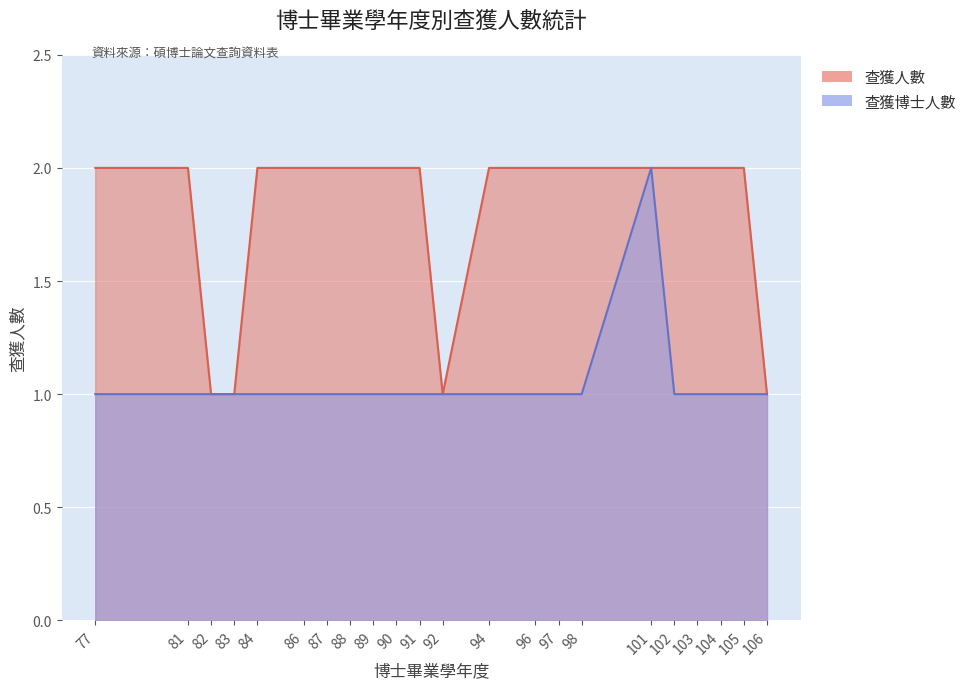

Reading left to right, list all the values displayed in this chart.

查獲人數: 77=2	81=2	82=1	83=1	84=2	86=2	87=2	88=2	89=2	90=2	91=2	92=1	94=2	96=2	97=2	98=2	101=2	102=2	103=2	104=2	105=2	106=1
查獲博士人數: 77=1	81=1	82=1	83=1	84=1	86=1	87=1	88=1	89=1	90=1	91=1	92=1	94=1	96=1	97=1	98=1	101=2	102=1	103=1	104=1	105=1	106=1